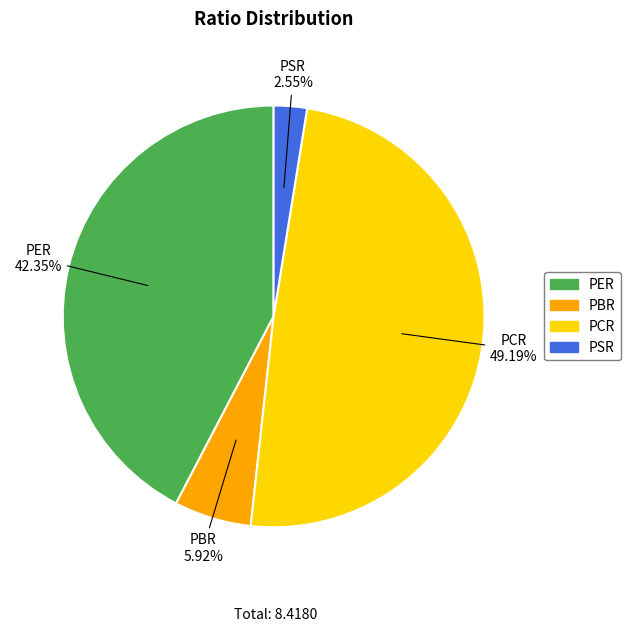

Which has a higher value, PBR or PCR?

PCR